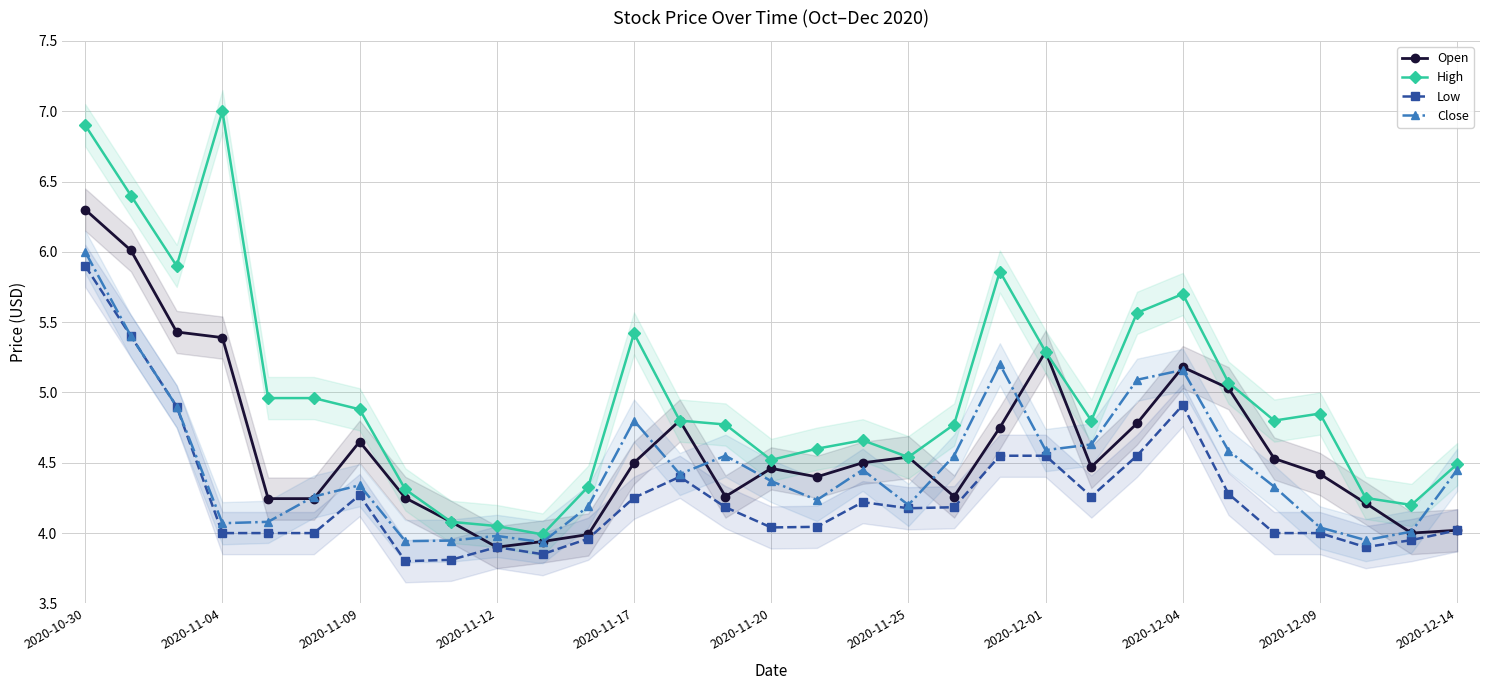

True or false: High has more than 2 interior local peaks.

True